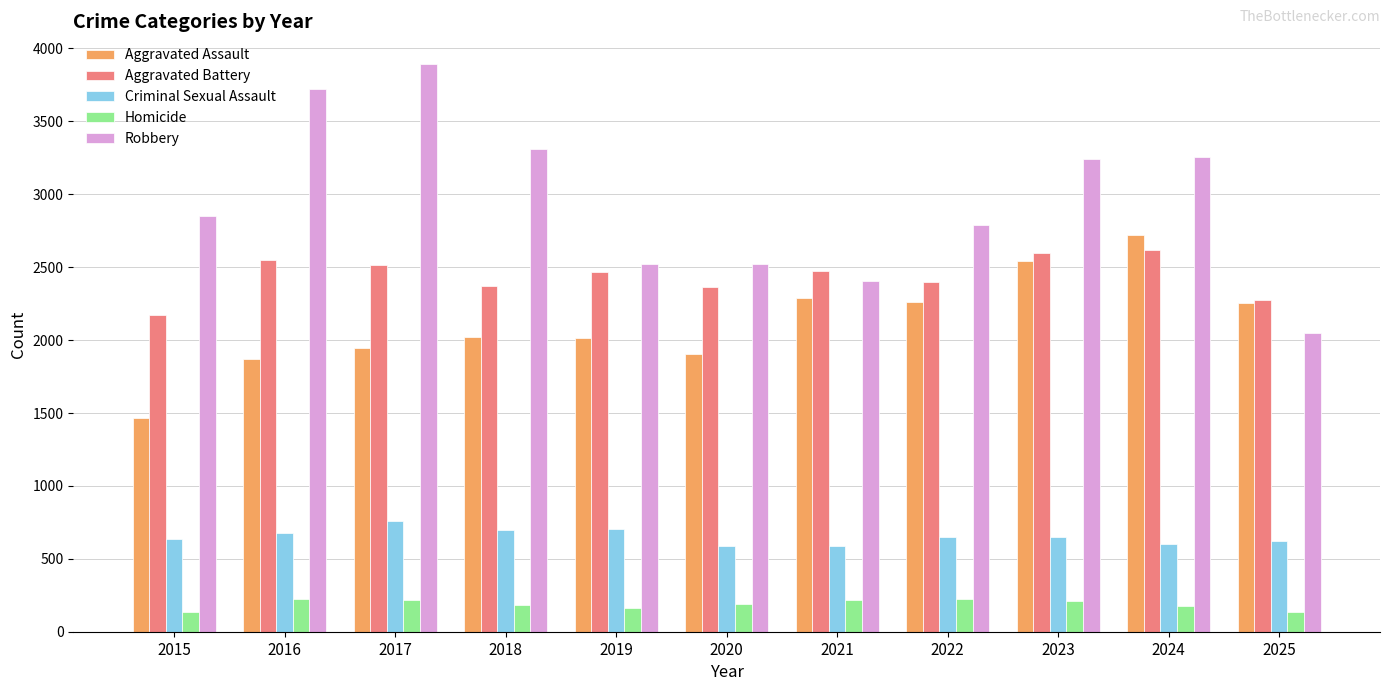

The value of Homicide at 2024 is 178. True or false?

True